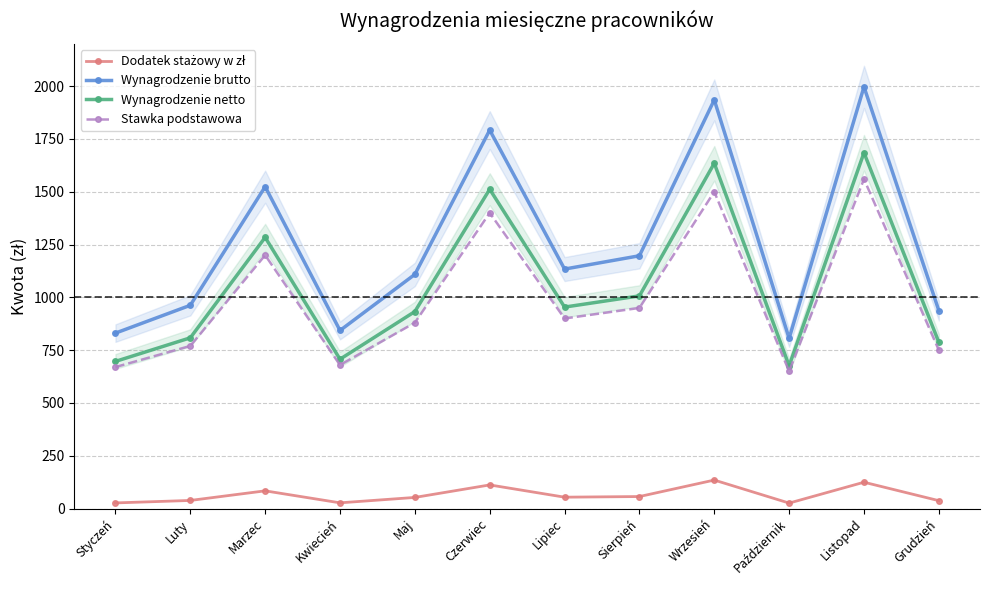

What are all the series names shown in the legend?

Dodatek stażowy w zł, Wynagrodzenie brutto, Wynagrodzenie netto, Stawka podstawowa